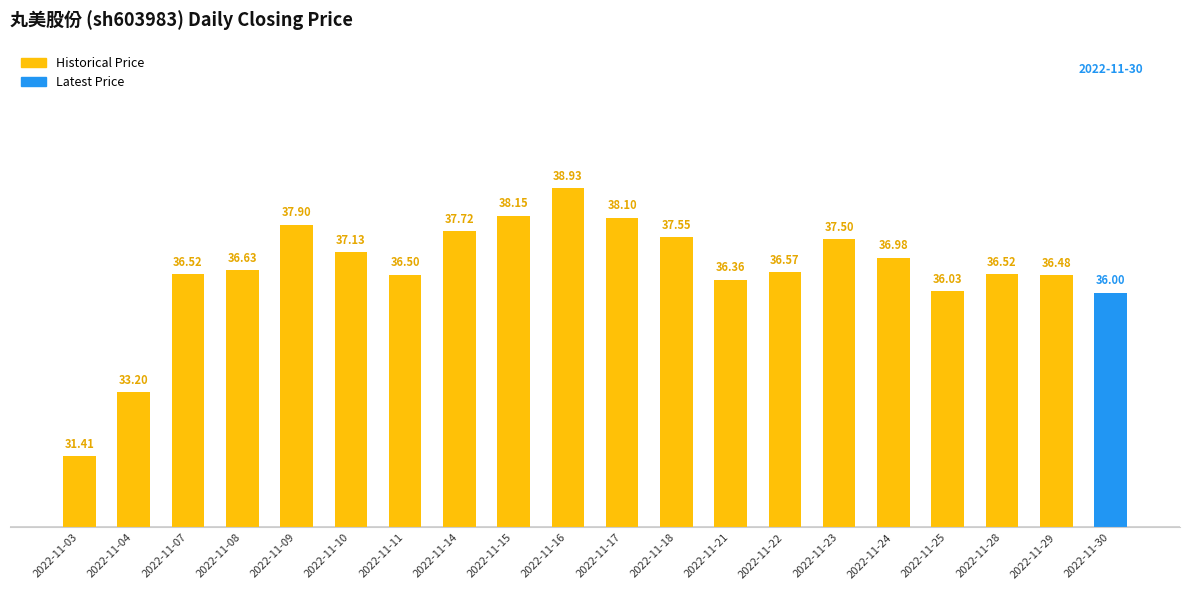

What is the sum of the values at 2022-11-03 and 2022-11-18?

69.0